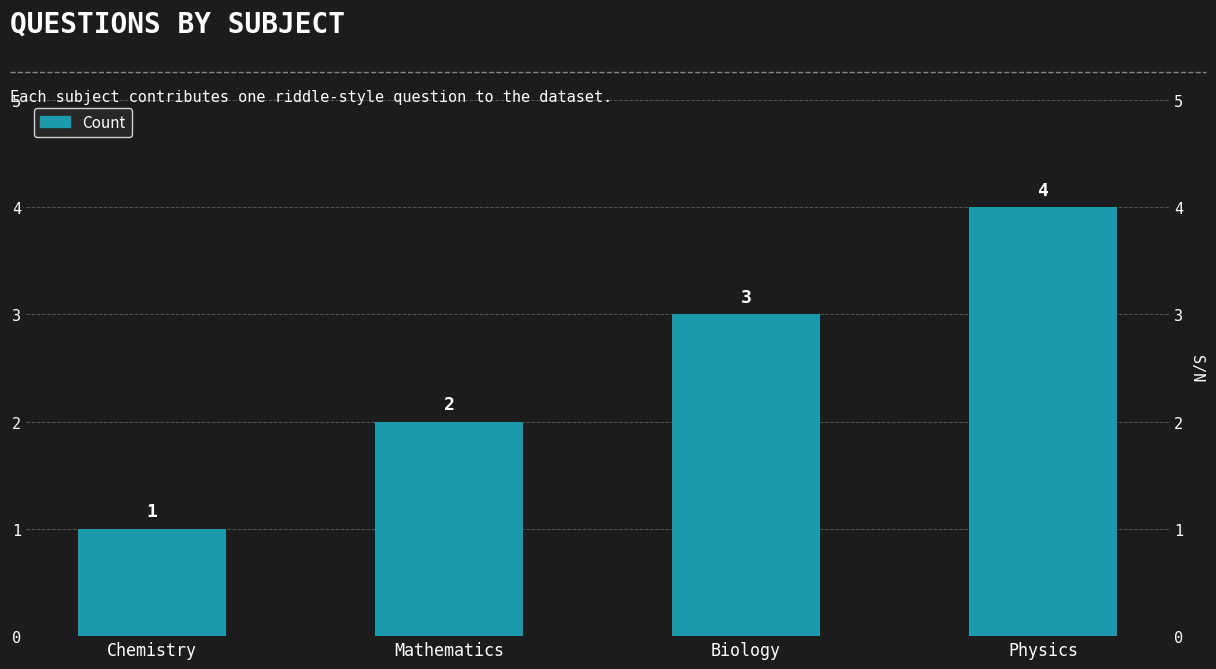

True or false: the data shows 3 at Mathematics.

False